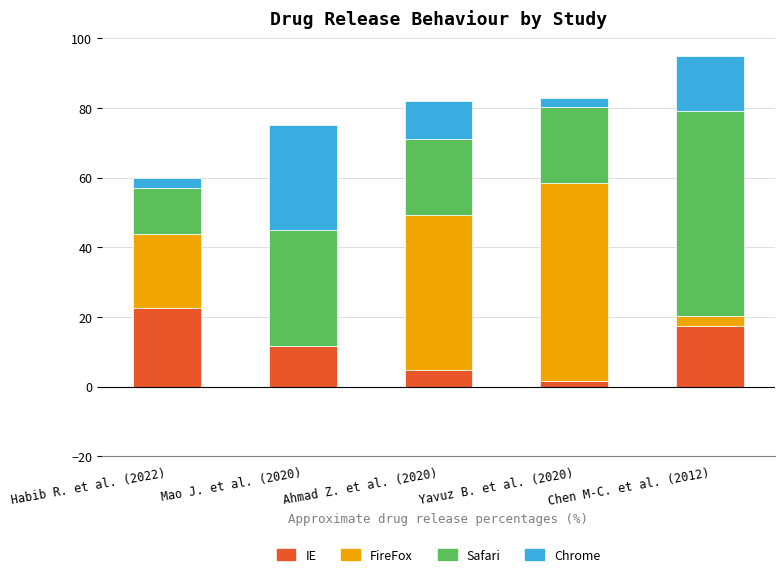

The IE series shows 31.0 at Habib R. et al. (2022). True or false?

False